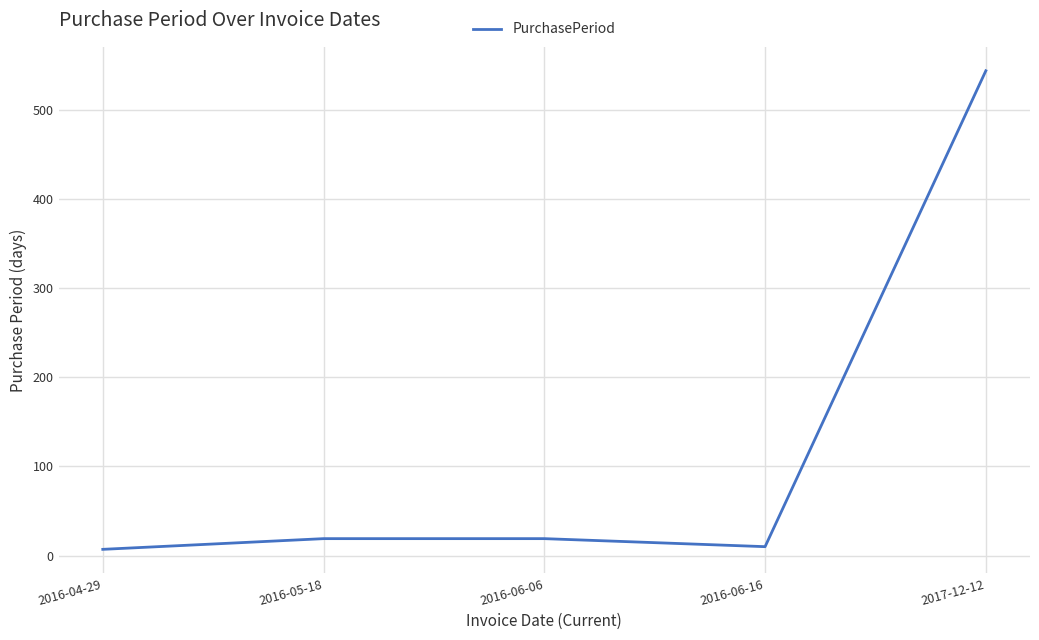

What position from the left is 2016-04-29?

1